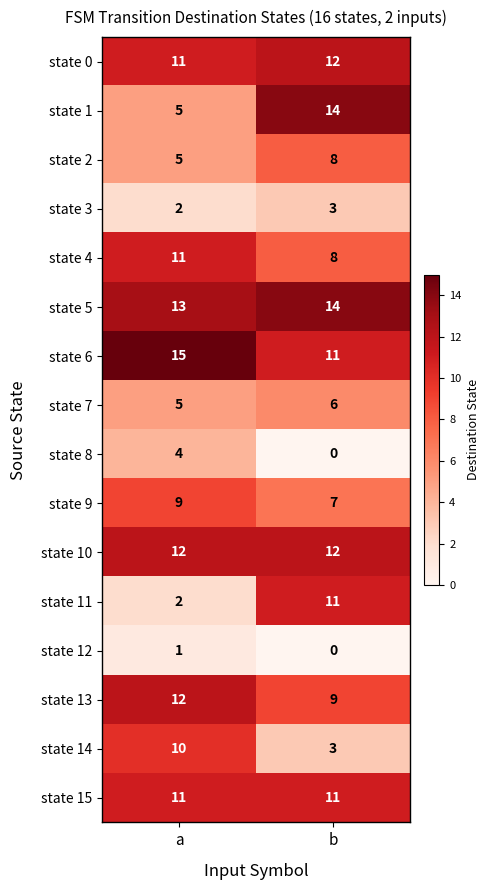

Count the number of categories in the chart.

2